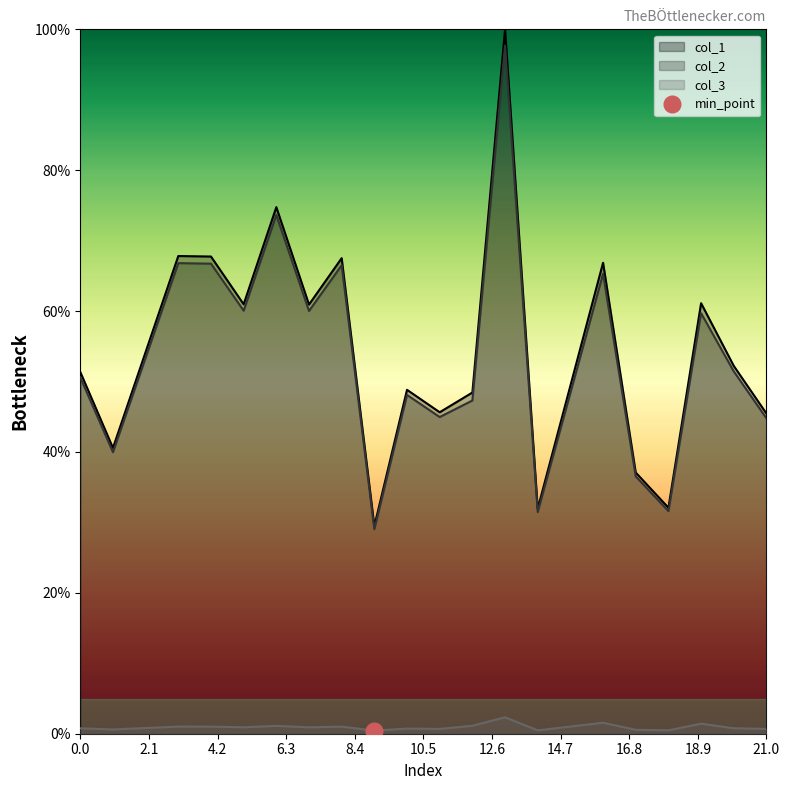

Between 7 and 14, which is larger?

7